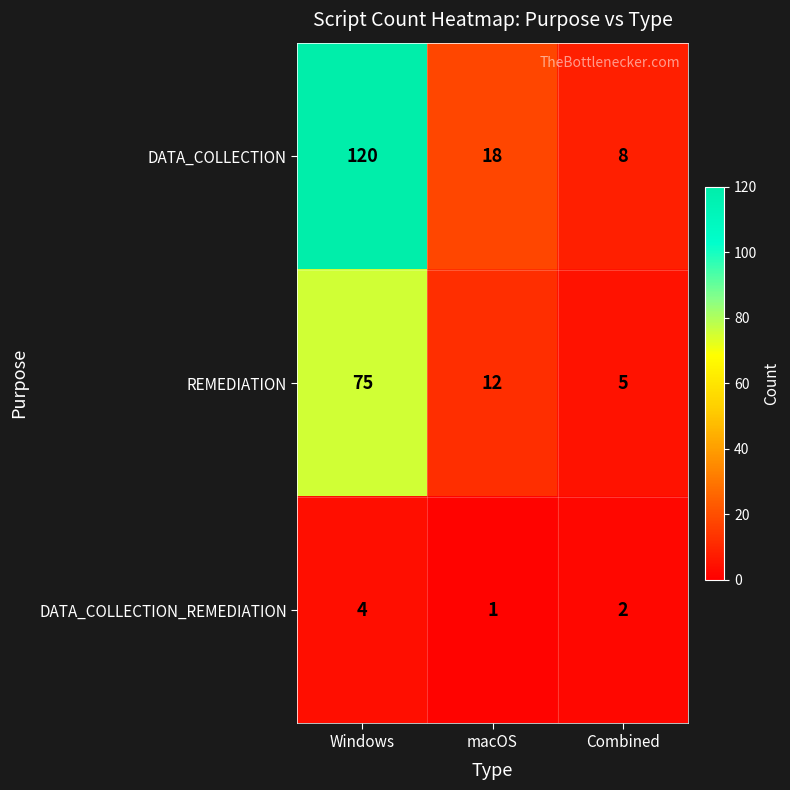

Which label corresponds to the smallest value in the chart?

macOS